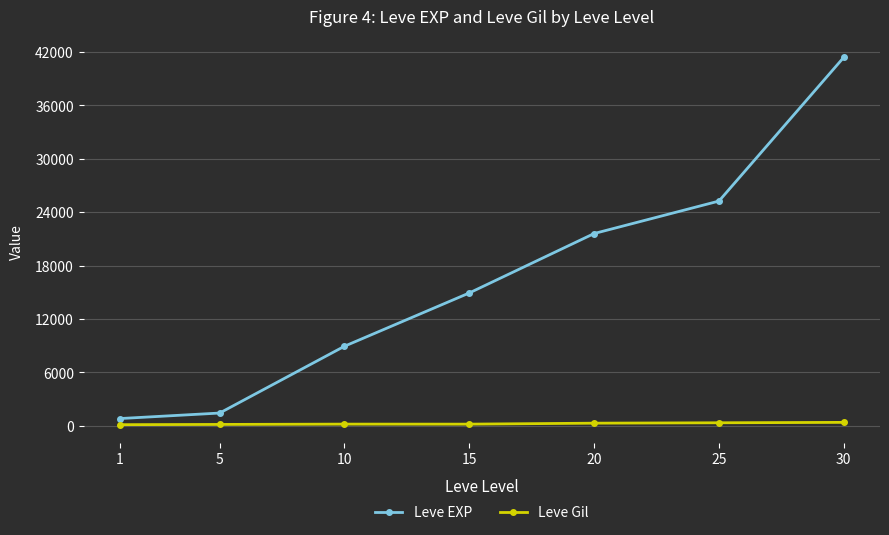

What is the value of the Leve EXP point at the 1st from the left?

800